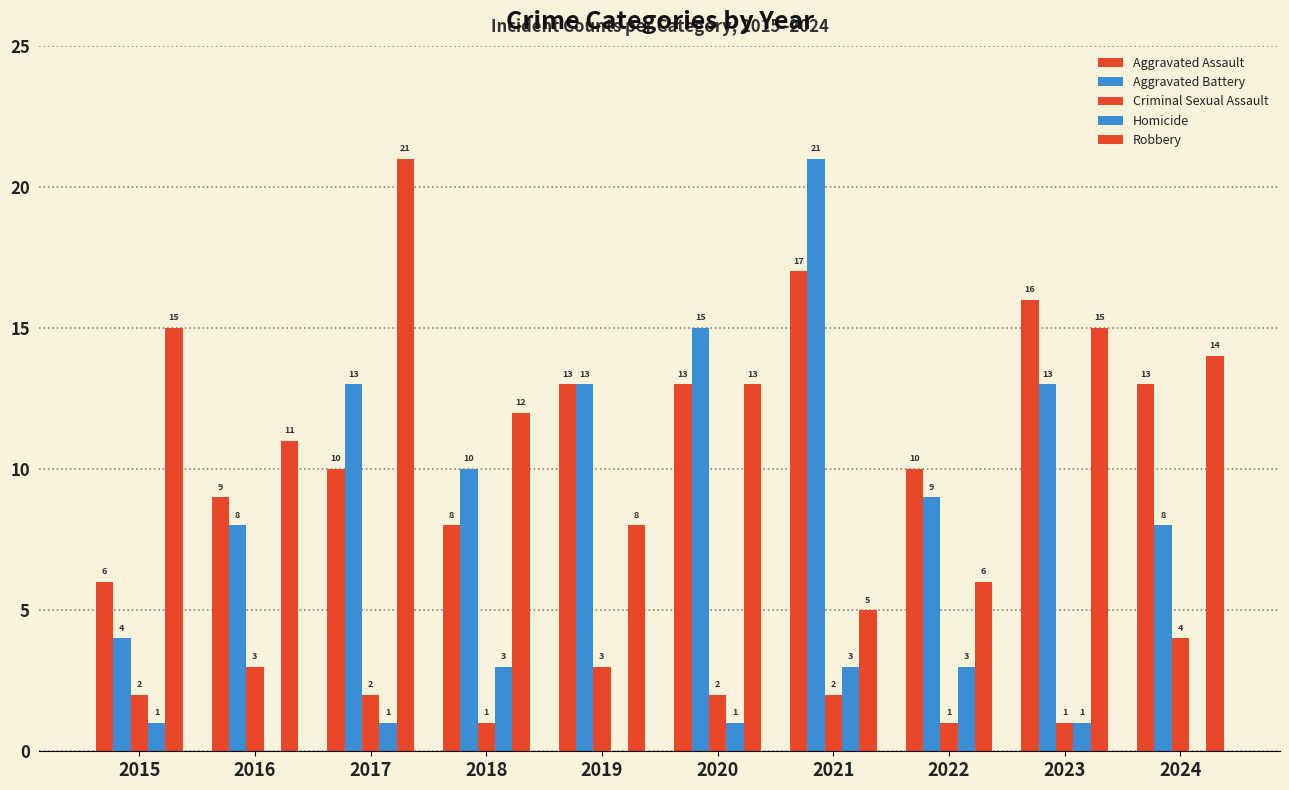

Reading left to right, what are all the values shown in this chart?

Aggravated Assault: 6	9	10	8	13	13	17	10	16	13
Aggravated Battery: 4	8	13	10	13	15	21	9	13	8
Criminal Sexual Assault: 2	3	2	1	3	2	2	1	1	4
Homicide: 1	0	1	3	0	1	3	3	1	0
Robbery: 15	11	21	12	8	13	5	6	15	14